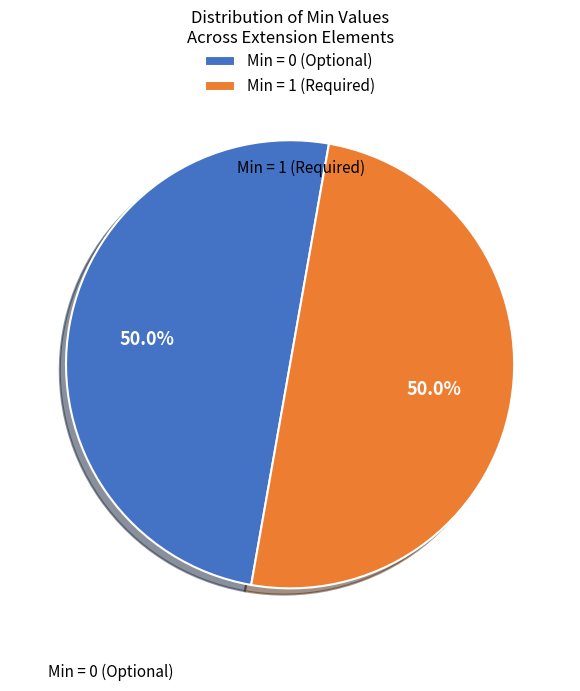

How many segments does this pie chart have?

2